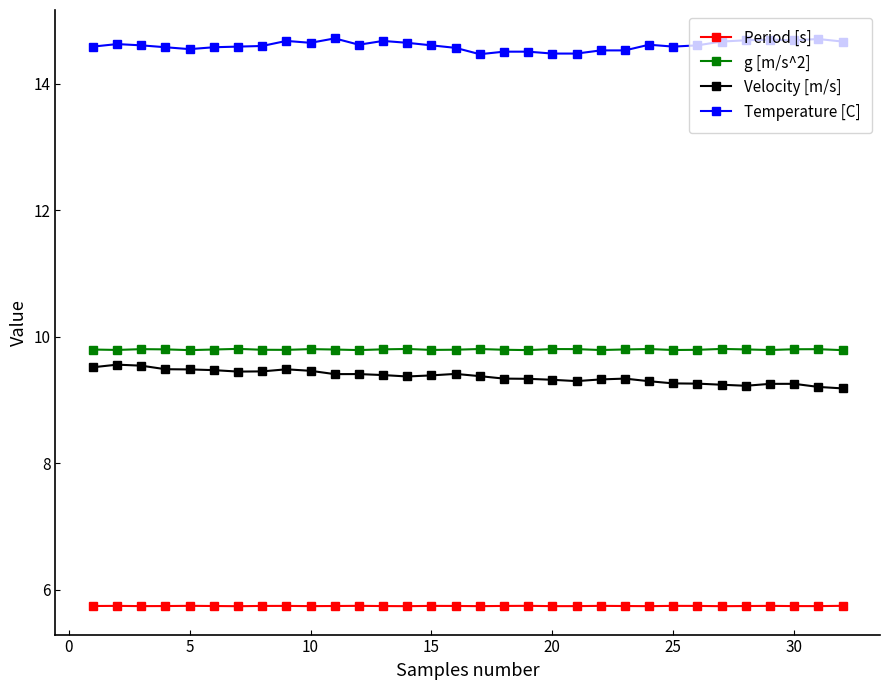

What is the lowest value of the Period [s] series?

5.7